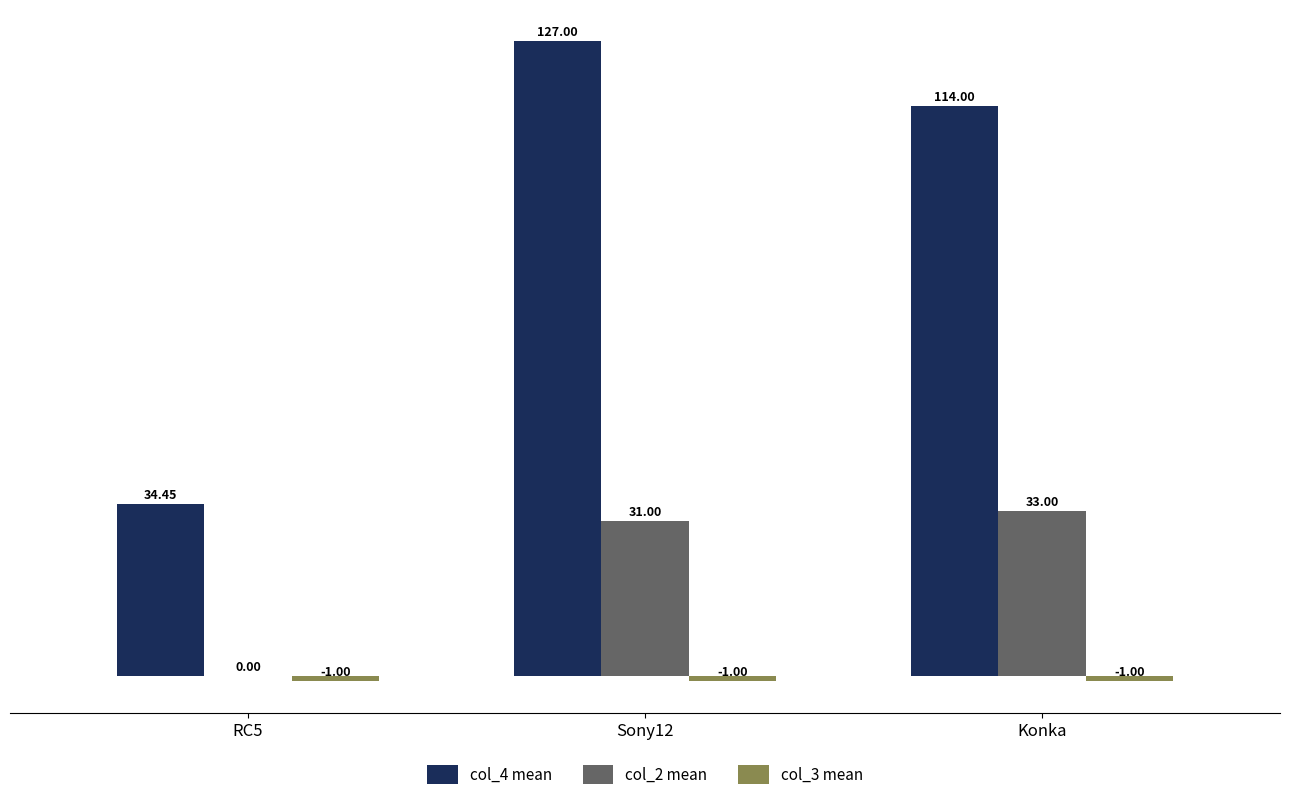

Between Sony12 and Konka, which series saw the biggest shift?

col_4 mean